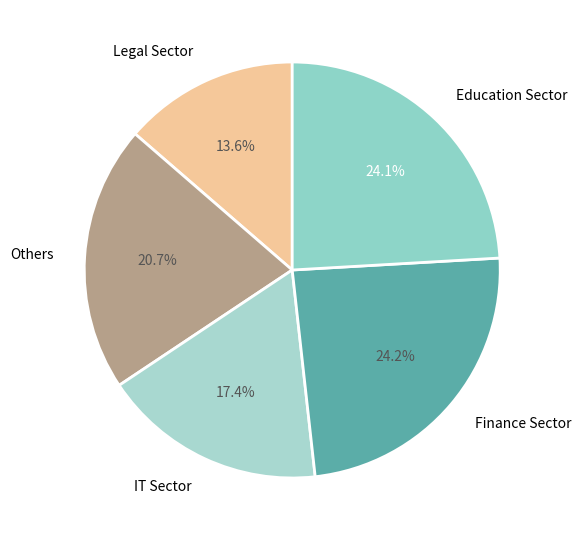

Count the number of slices in the pie.

5